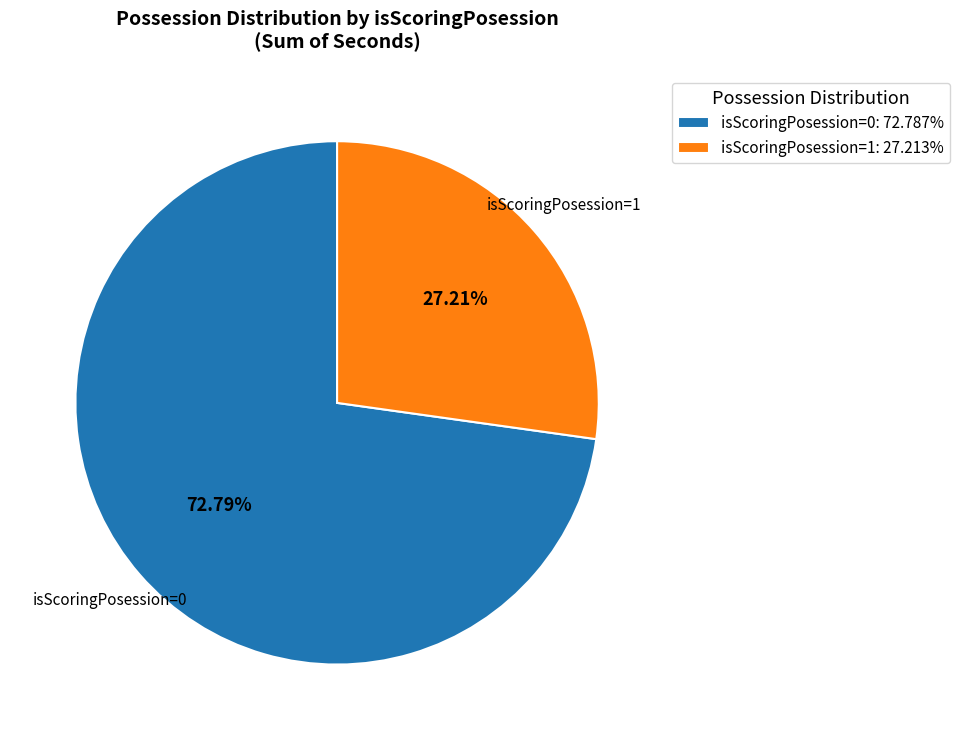

Is the sum of isScoringPosession=1: 27.213% and isScoringPosession=0: 72.787% greater than half?

Yes